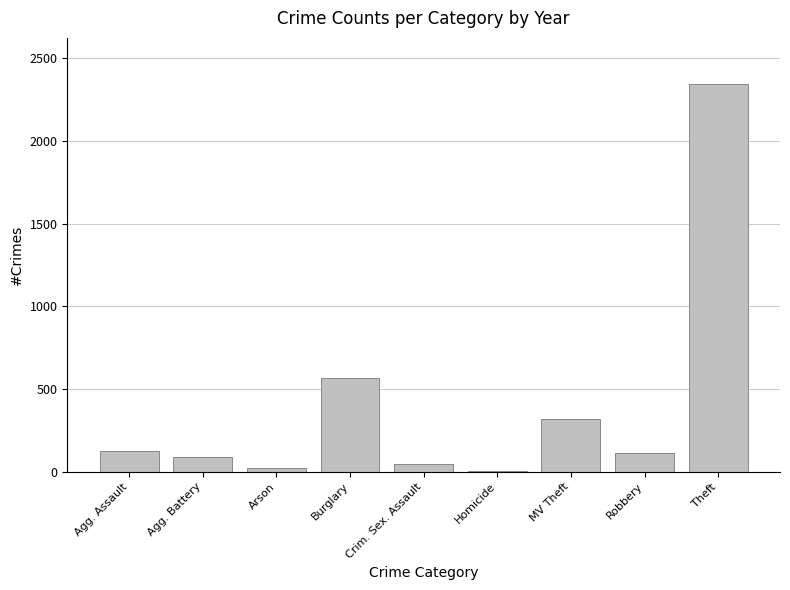

Where is the data nearest to the value 1172?

Burglary